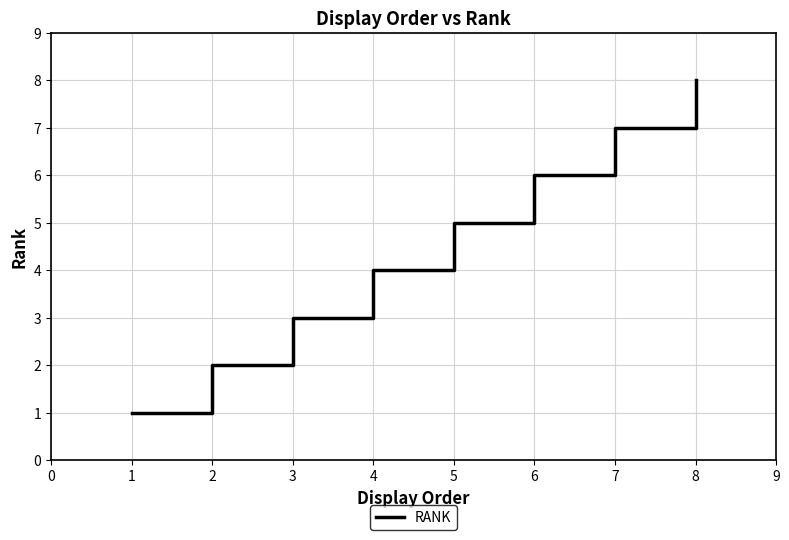

How many lines are shown in the chart?

1